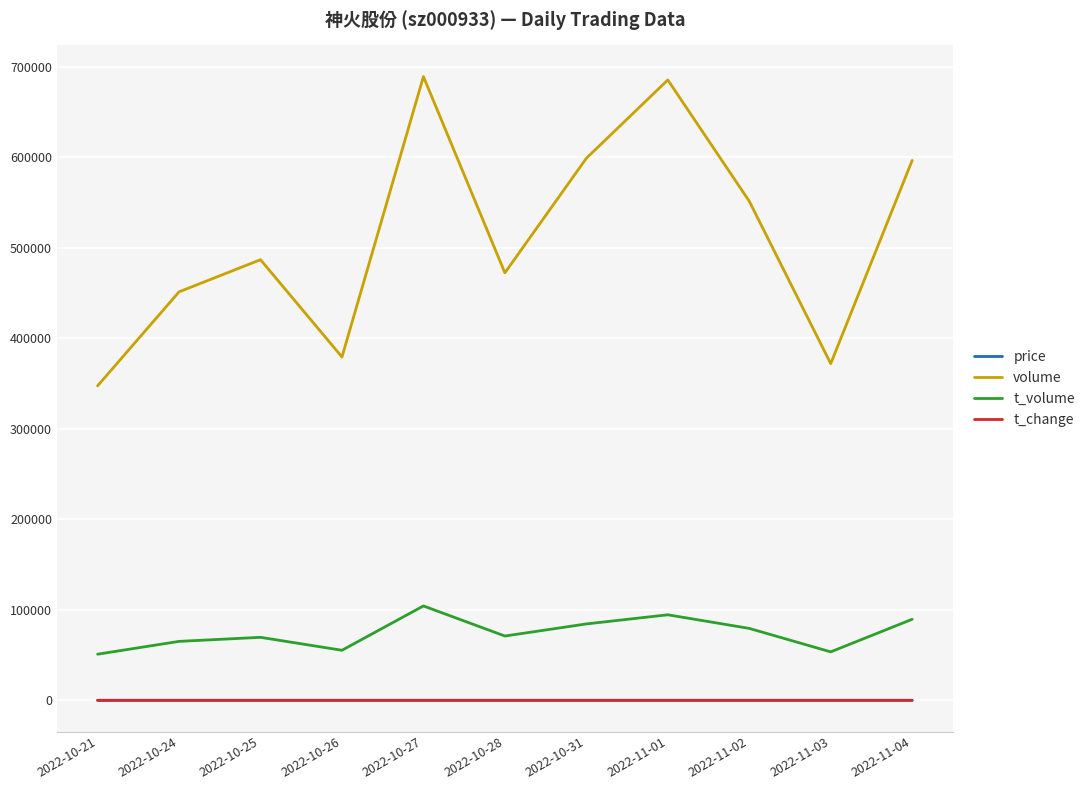

What is the maximum value for volume?

689202.0